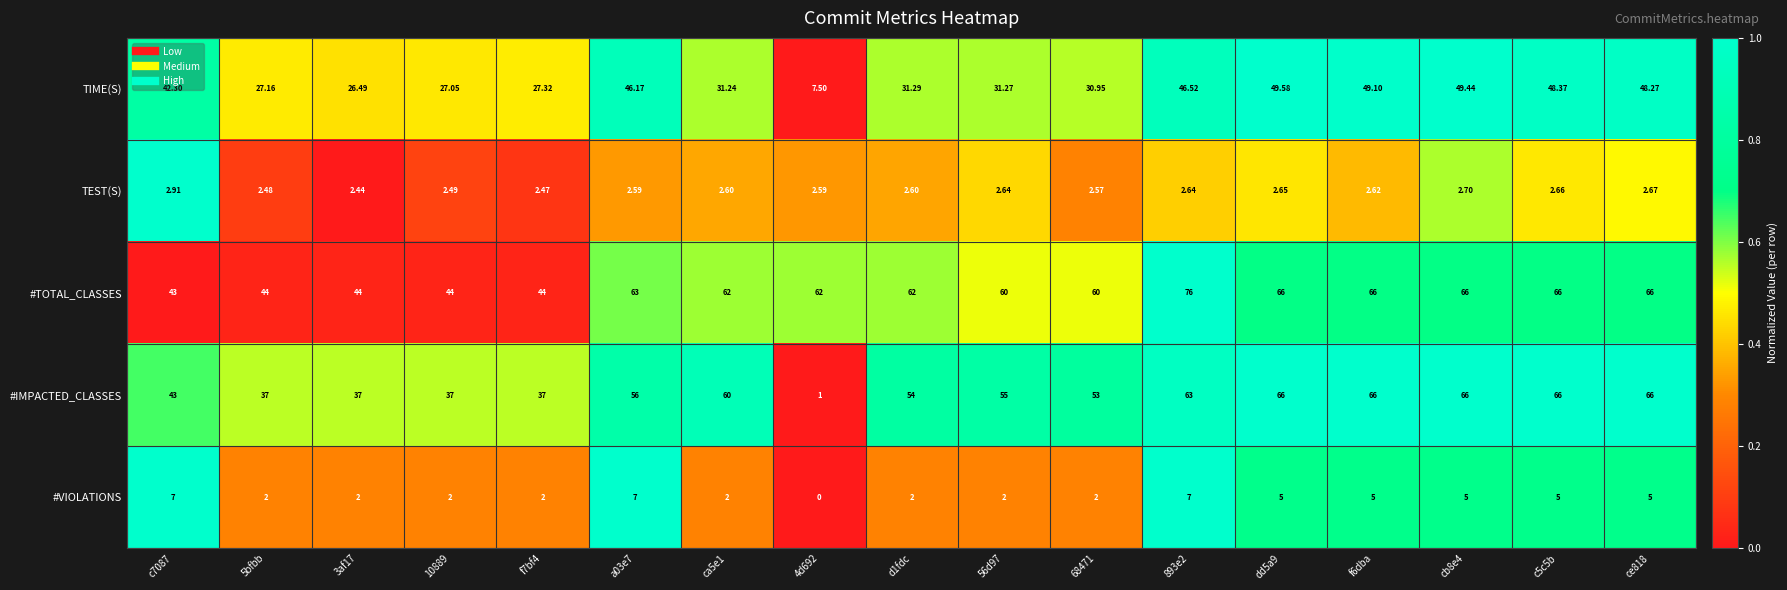

Which series has the largest range (max minus min)?

#IMPACTED_CLASSES